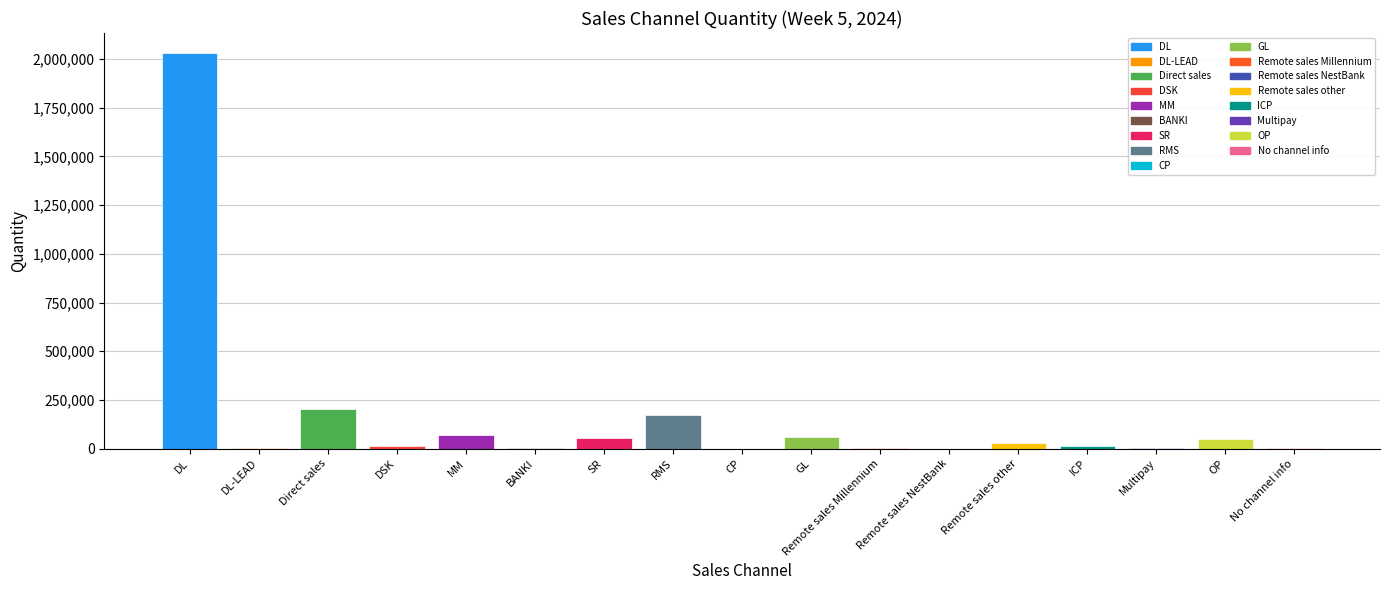

The value at DL is 2031977. True or false?

True